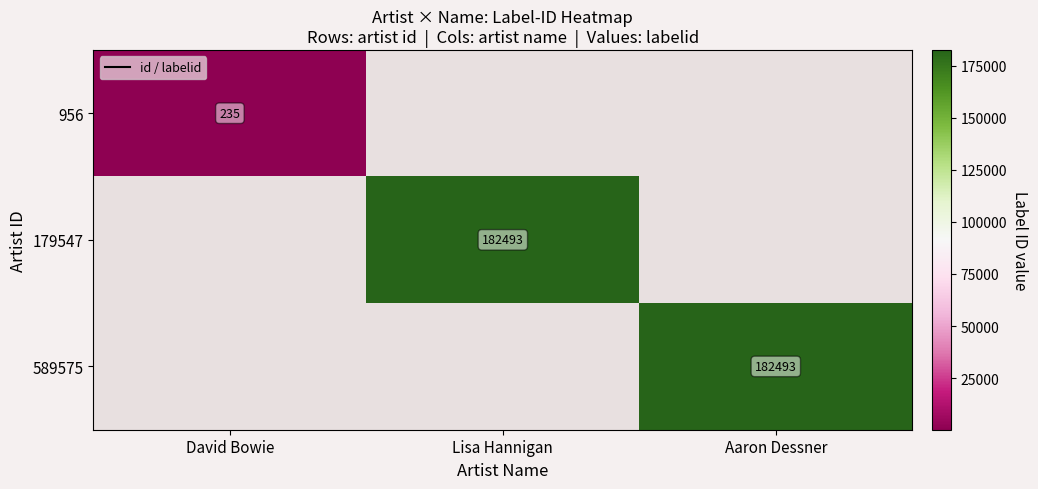

True or false: 589575 has a value of 182493 at Aaron Dessner.

True